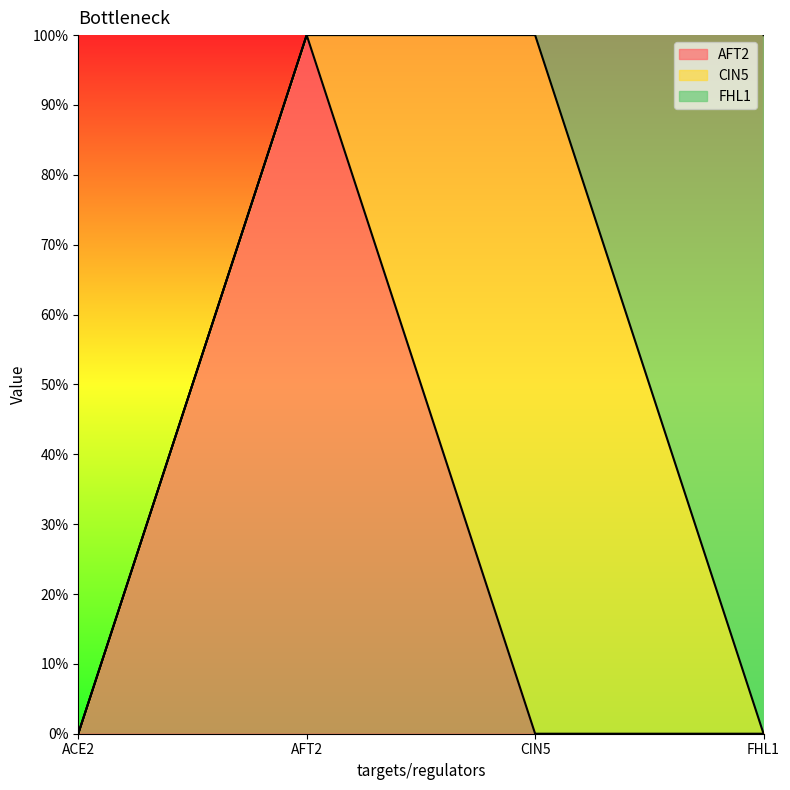

Which has a higher value, CIN5 or AFT2?

AFT2